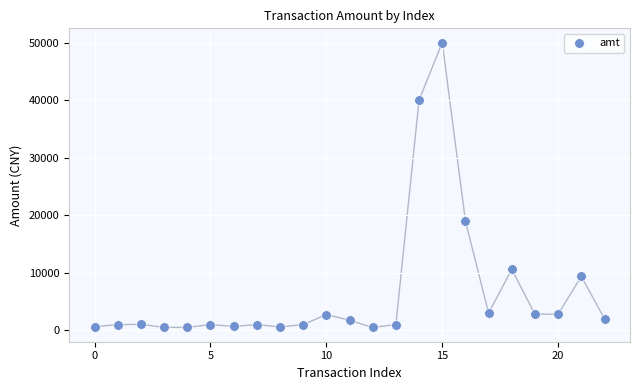

What Y value in the scatter plot is closest to 25250?

19000